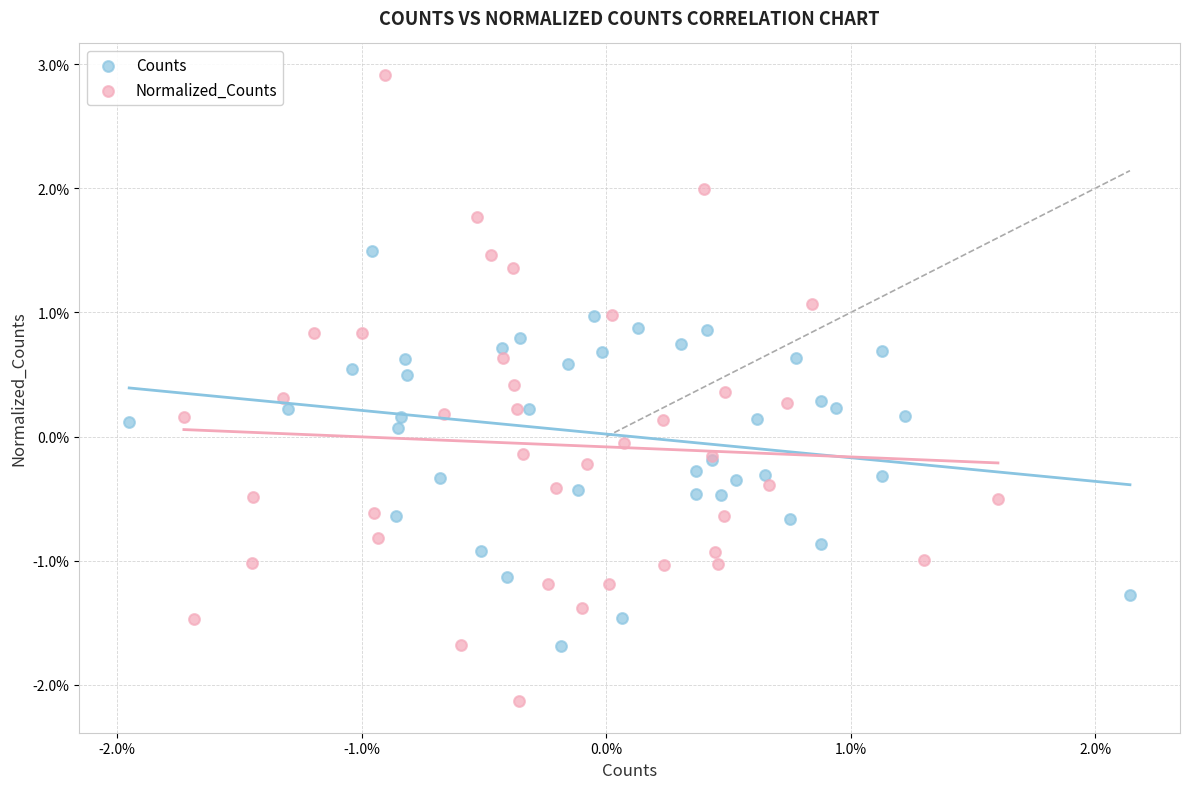

Which series reaches the maximum Y coordinate?

Normalized_Counts